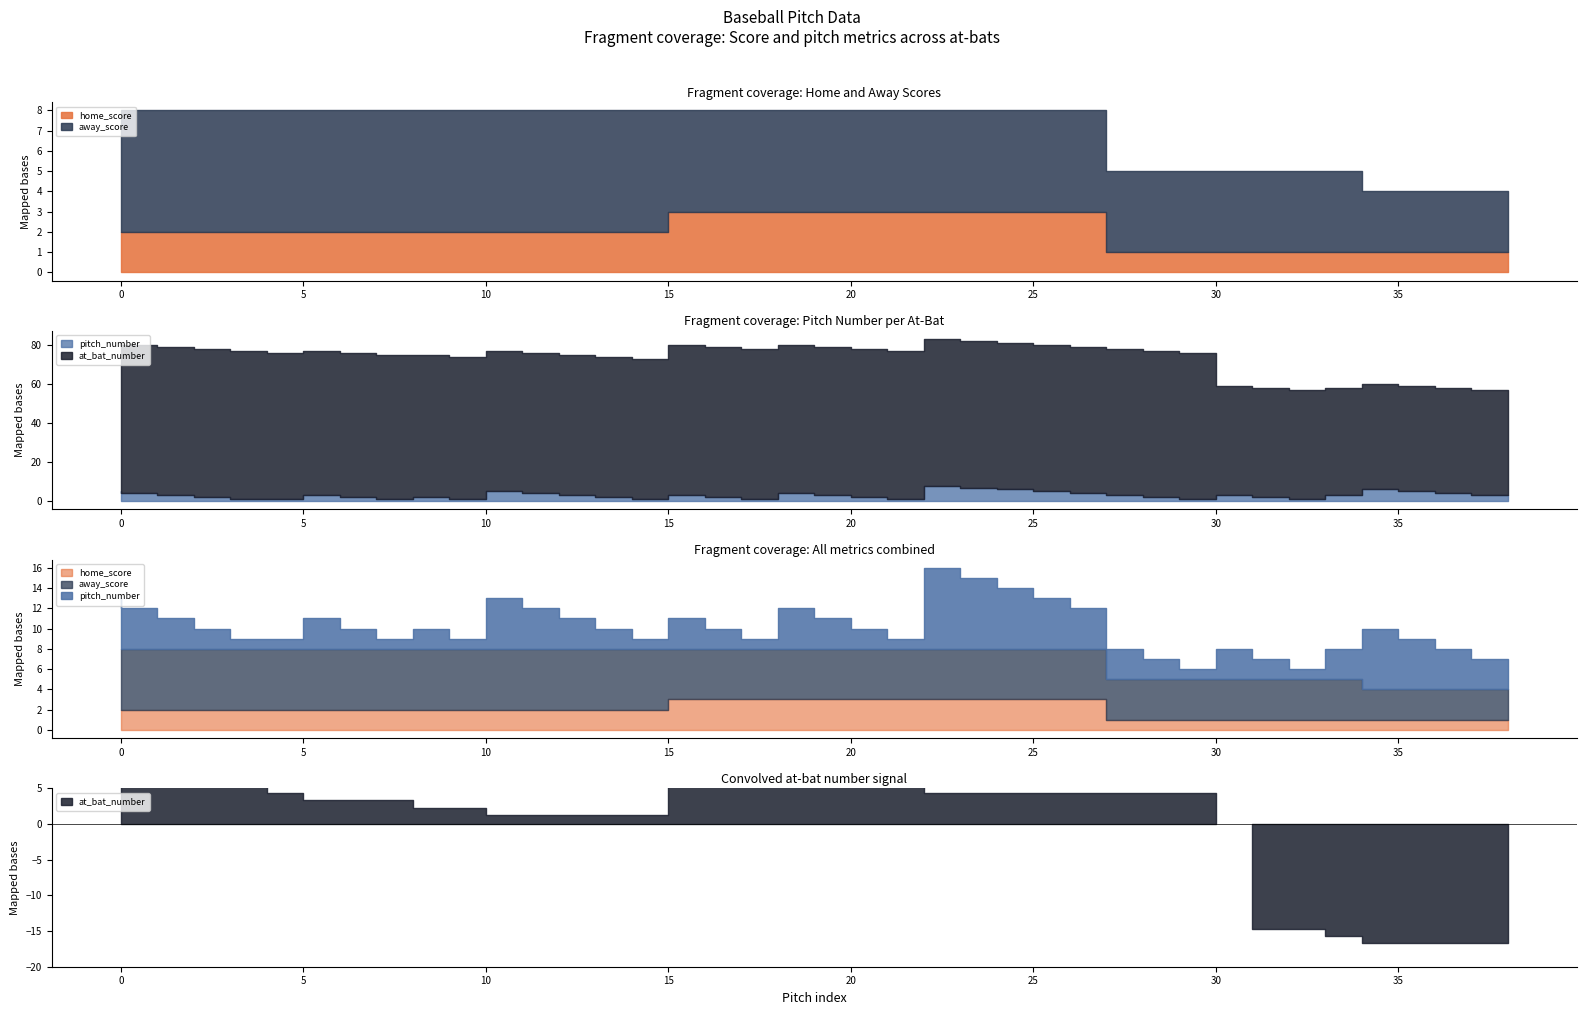

Reading right to left, transcribe all the data shown in this chart.

home_score: 38=1	37=1	36=1	35=1	34=1	33=1	32=1	31=1	30=1	29=1	28=1	27=3	26=3	25=3	24=3	23=3	22=3	21=3	20=3	19=3	18=3	17=3	16=3	15=2	14=2	13=2	12=2	11=2	10=2	9=2	8=2	7=2	6=2	5=2	4=2	3=2	2=2	1=2	0=2
away_score: 38=3	37=3	36=3	35=3	34=4	33=4	32=4	31=4	30=4	29=4	28=4	27=5	26=5	25=5	24=5	23=5	22=5	21=5	20=5	19=5	18=5	17=5	16=5	15=6	14=6	13=6	12=6	11=6	10=6	9=6	8=6	7=6	6=6	5=6	4=6	3=6	2=6	1=6	0=6
pitch_number: 38=3	37=4	36=5	35=6	34=3	33=1	32=2	31=3	30=1	29=2	28=3	27=4	26=5	25=6	24=7	23=8	22=1	21=2	20=3	19=4	18=1	17=2	16=3	15=1	14=2	13=3	12=4	11=5	10=1	9=2	8=1	7=2	6=3	5=1	4=1	3=2	2=3	1=4	0=5
at_bat_number: 38=54	37=54	36=54	35=54	34=55	33=56	32=56	31=56	30=75	29=75	28=75	27=75	26=75	25=75	24=75	23=75	22=76	21=76	20=76	19=76	18=77	17=77	16=77	15=72	14=72	13=72	12=72	11=72	10=73	9=73	8=74	7=74	6=74	5=75	4=76	3=76	2=76	1=76	0=76